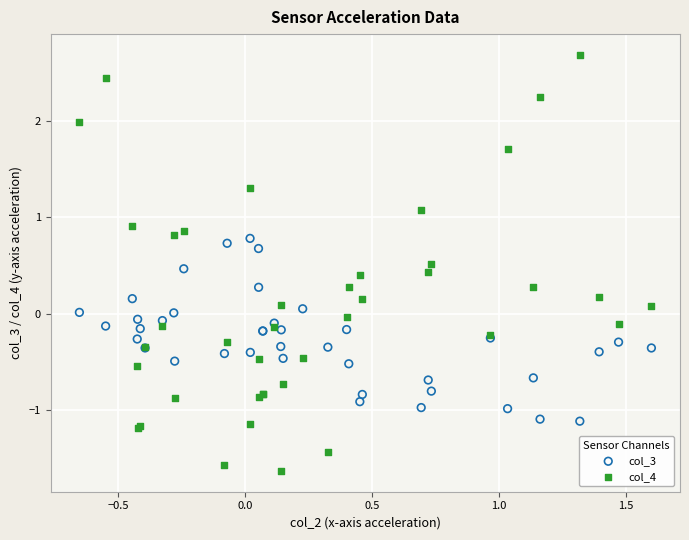

Which series has the largest Y range (max minus min)?

col_4